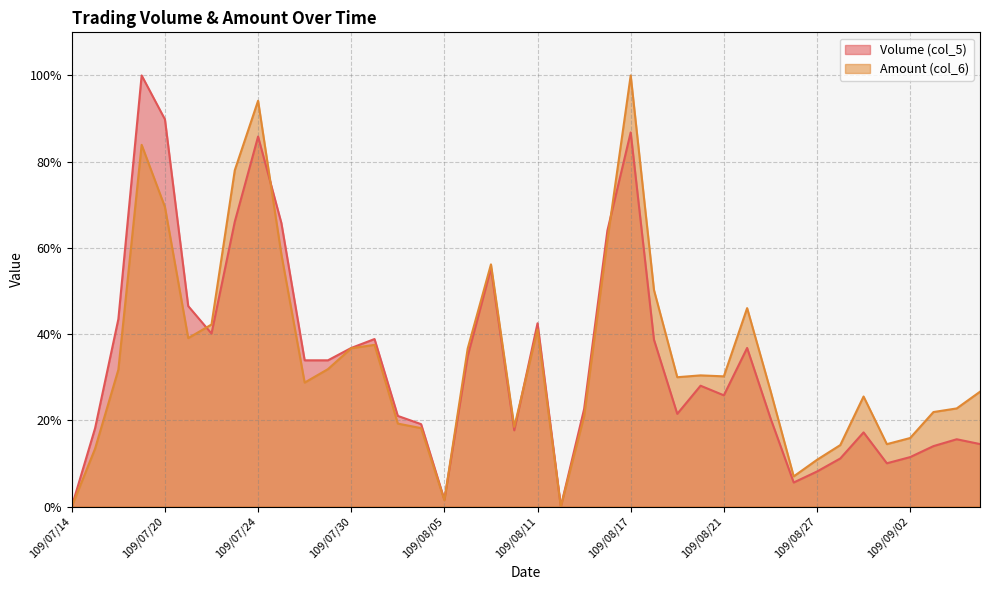

Rank the categories by Amount (col_6) value from highest to lowest.

109/08/17, 109/07/24, 109/07/17, 109/07/23, 109/07/20, 109/08/14, 109/07/27, 109/08/07, 109/08/18, 109/08/24, 109/07/22, 109/08/11, 109/07/21, 109/07/31, 109/07/30, 109/08/06, 109/07/29, 109/07/16, 109/08/20, 109/08/21, 109/08/19, 109/07/28, 109/08/25, 109/09/07, 109/08/31, 109/09/04, 109/09/03, 109/08/13, 109/08/03, 109/08/10, 109/08/04, 109/09/02, 109/09/01, 109/08/28, 109/07/15, 109/08/27, 109/08/26, 109/08/05, 109/07/14, 109/08/12